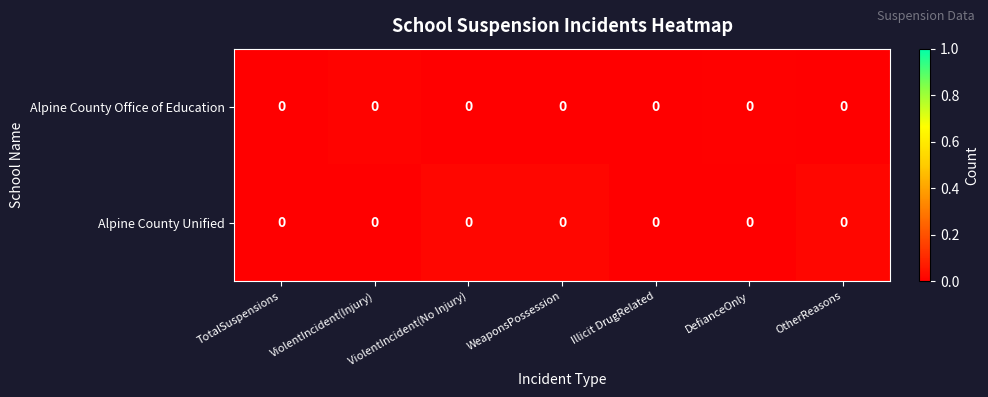

True or false: row_0 has a value of 0.0 at DefianceOnly.

False